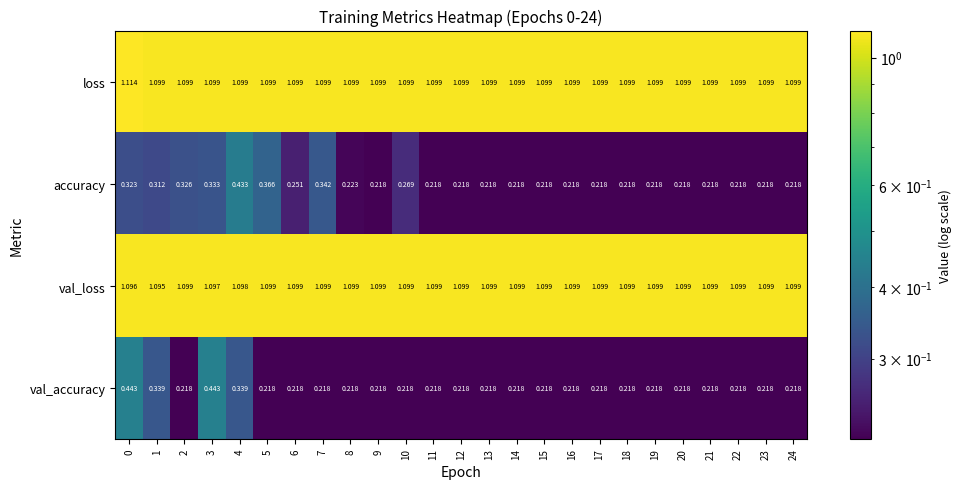

Which series has the largest total across all categories?

loss